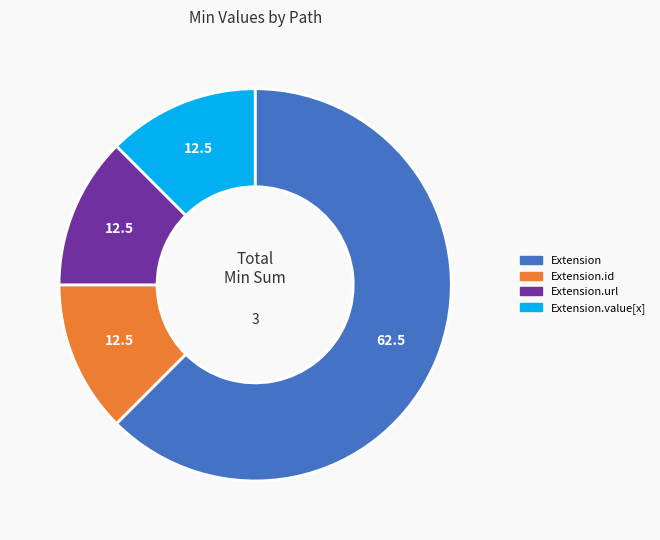

Do Extension.url and Extension.id together represent more than half of the pie?

No